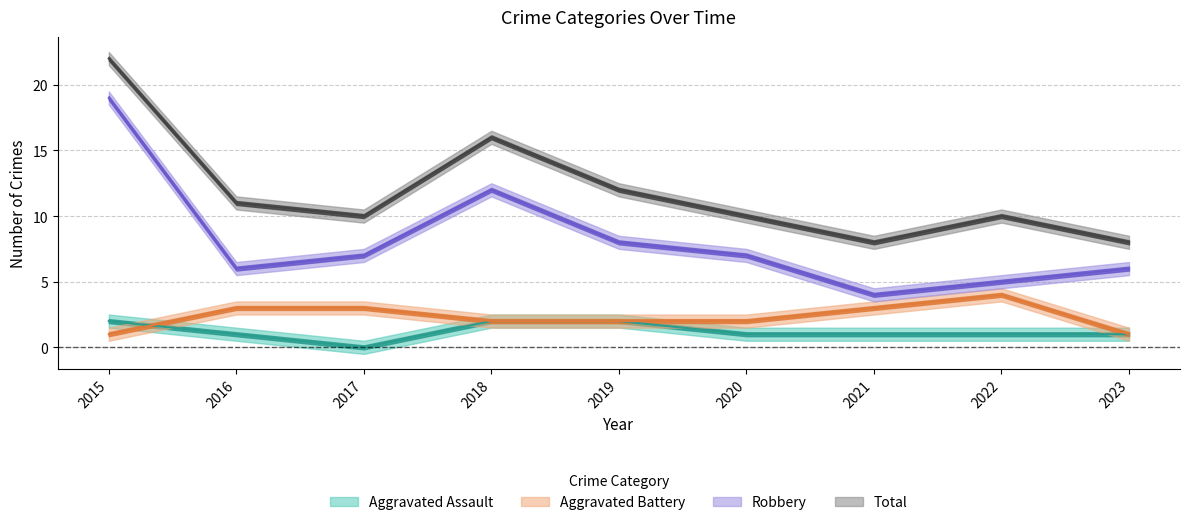

Which series has the largest range (max minus min)?

Robbery